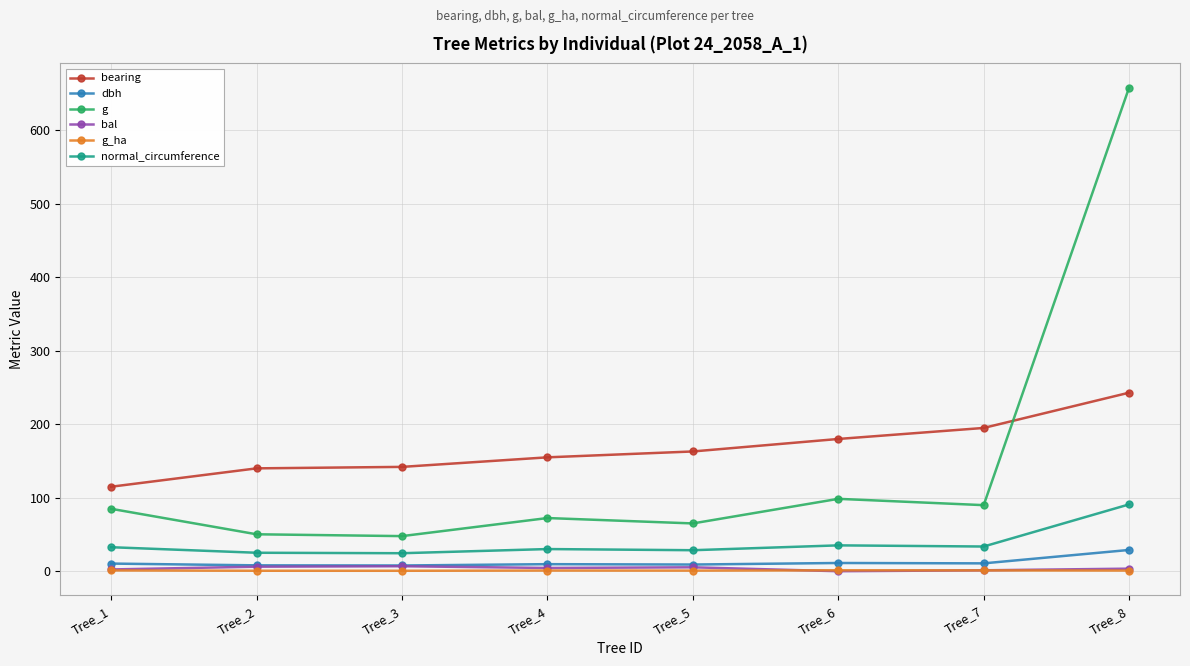

True or false: bearing and bal intersect in this chart.

False